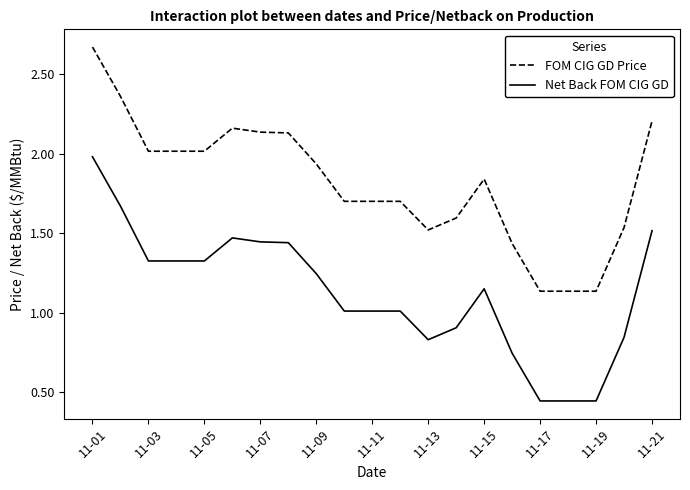

Which series has the largest total across all categories?

FOM CIG GD Price